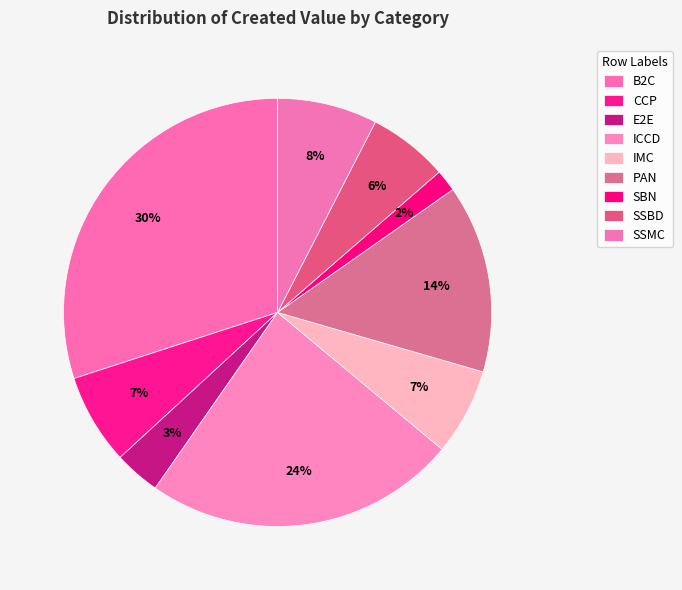

To the nearest percent, what is the difference between the largest and smallest slice percentages?

28%